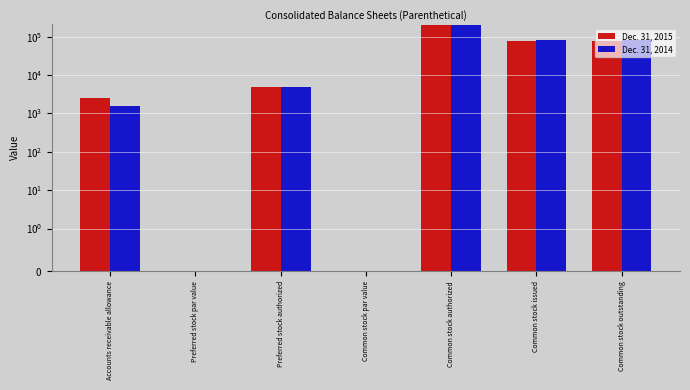

What is the difference between the highest and lowest values at Common stock issued?

705.0